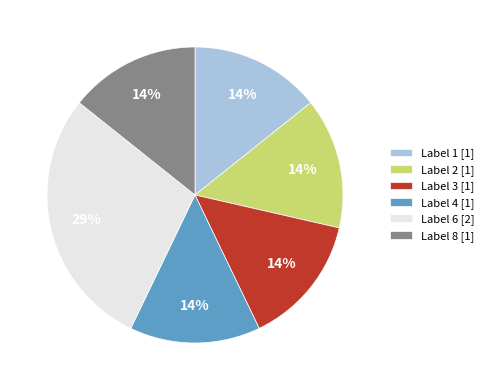

Is the sum of Label 3 [1] and Label 2 [1] greater than half?

No